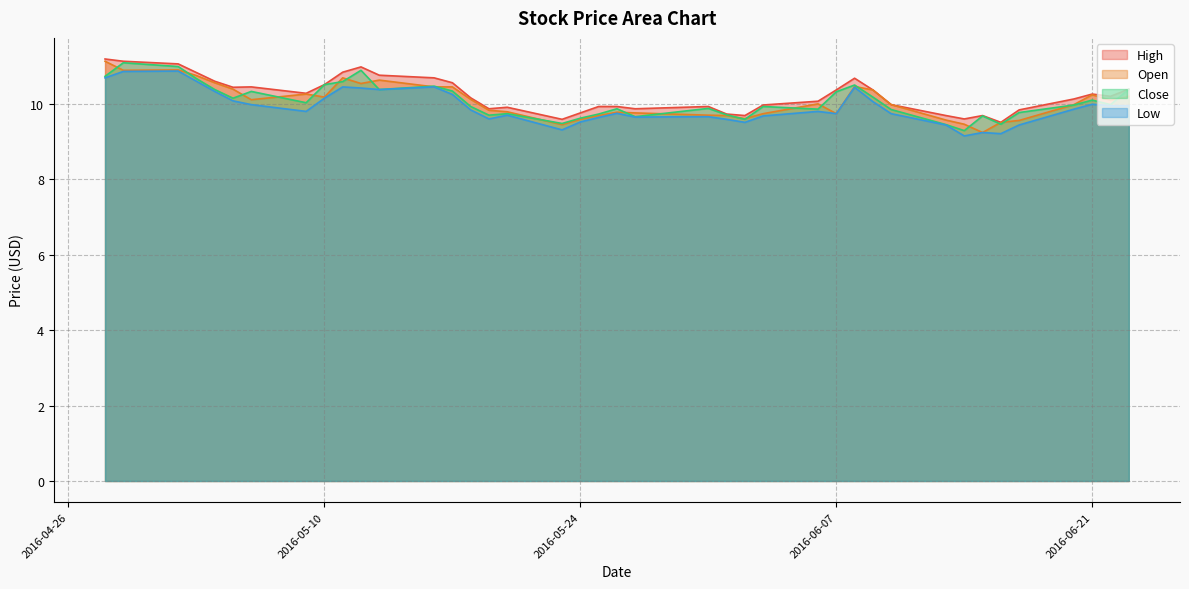

Read the Open value at 2016-05-02.

10.9